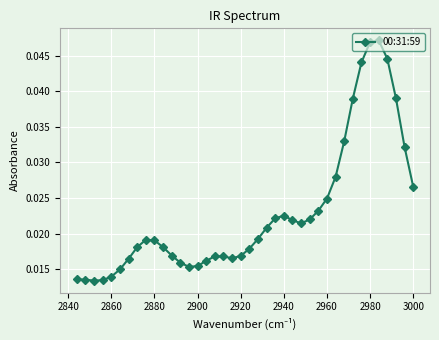

How many values are between 0 and 1?

40